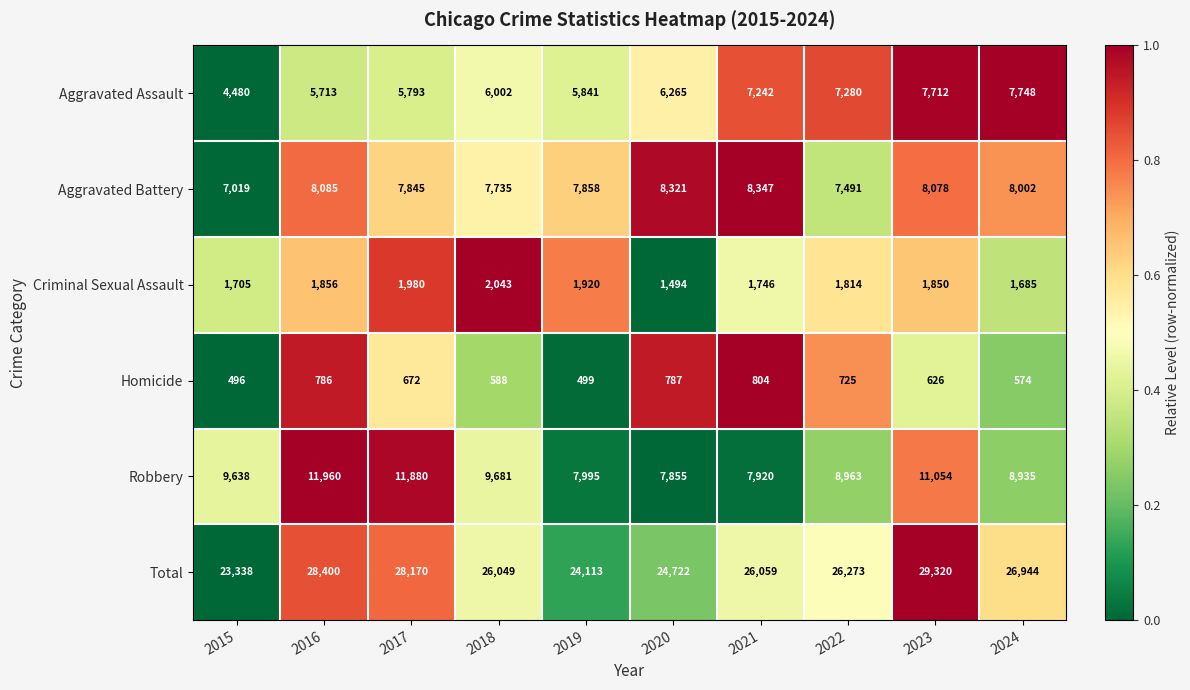

What is the total value across all series at 2019?

48226